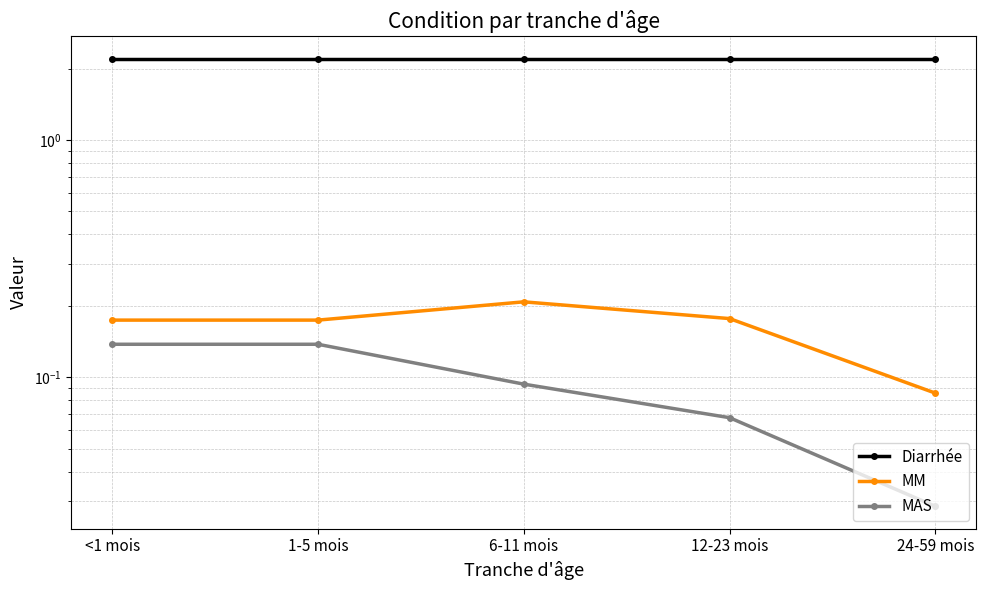

What is the label of the 2nd point from the right?

12-23 mois